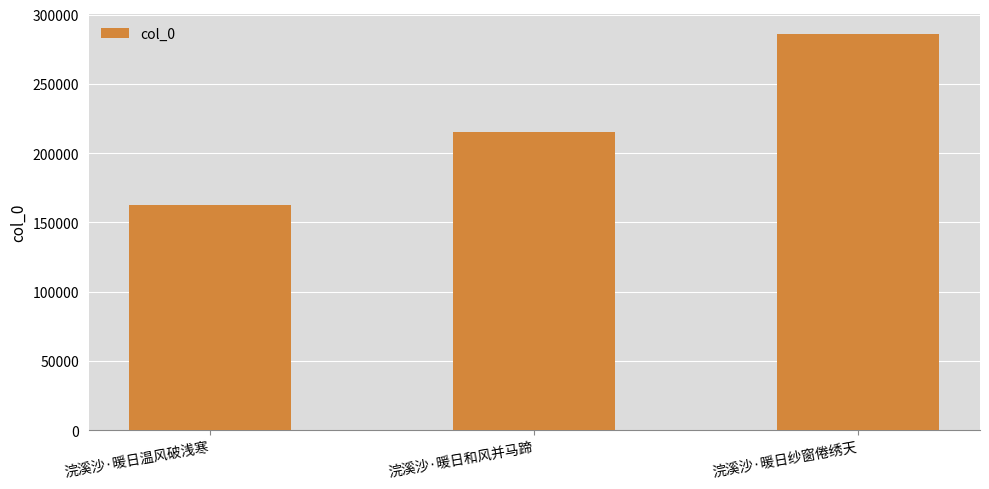

True or false: the data shows 263751 at 浣溪沙·暖日温风破浅寒.

False